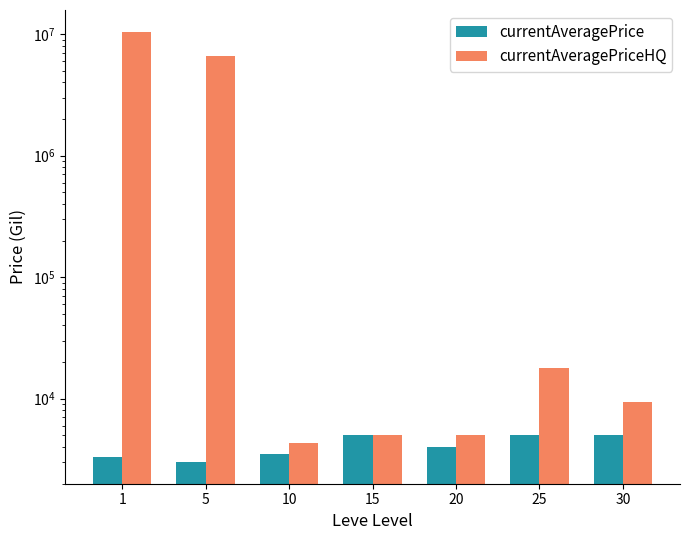

True or false: currentAveragePrice has a value of 7095.6 at 15.

False